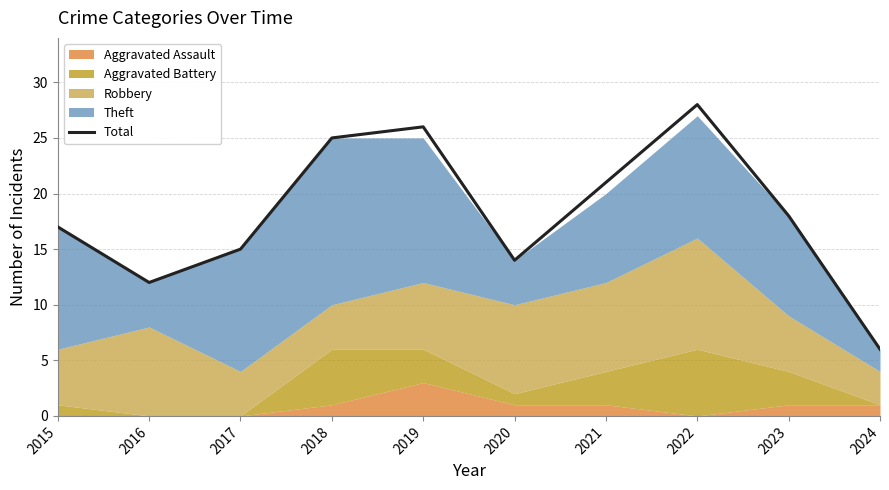

Is it true that the value at 2020 is 23?

False